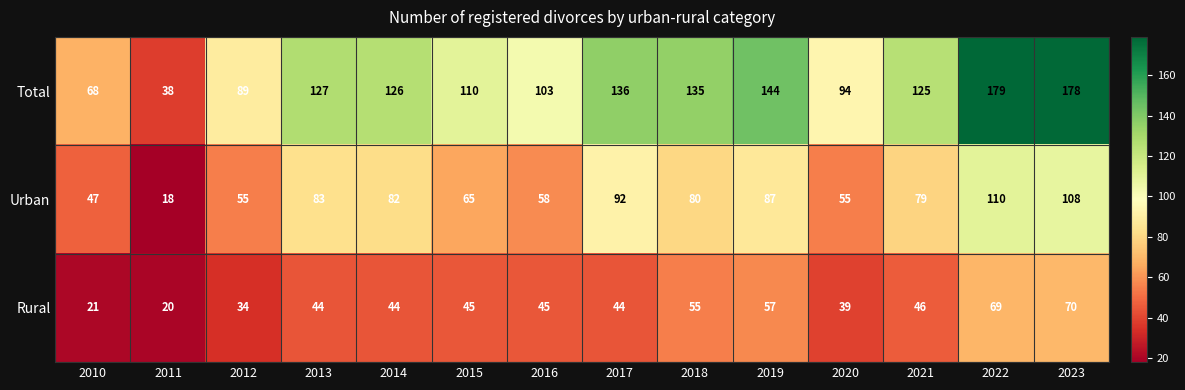

What is the sum of the Total values at 2017 and 2019?

280